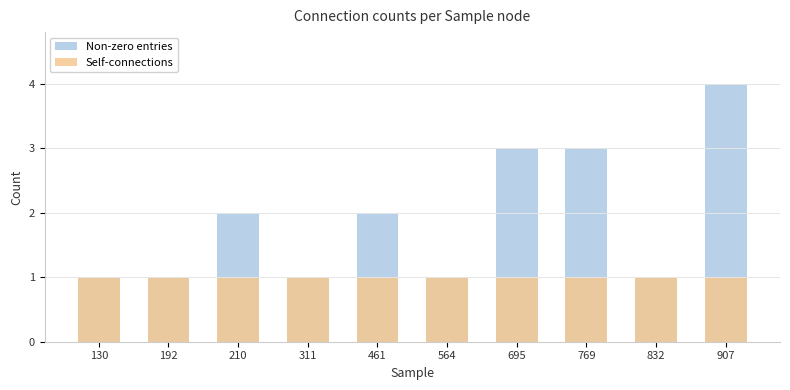

What are all the series names shown in the legend?

Non-zero entries, Self-connections